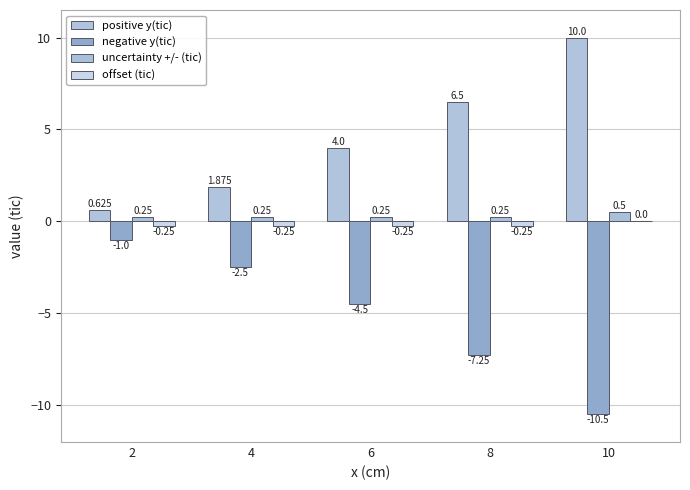

Reading left to right, list all the values displayed in this chart.

positive y(tic): 2=0.6	4=1.9	6=4.0	8=6.5	10=10.0
negative y(tic): 2=-1.0	4=-2.5	6=-4.5	8=-7.2	10=-10.5
uncertainty +/- (tic): 2=0.2	4=0.2	6=0.2	8=0.2	10=0.5
offset (tic): 2=-0.2	4=-0.2	6=-0.2	8=-0.2	10=0.0